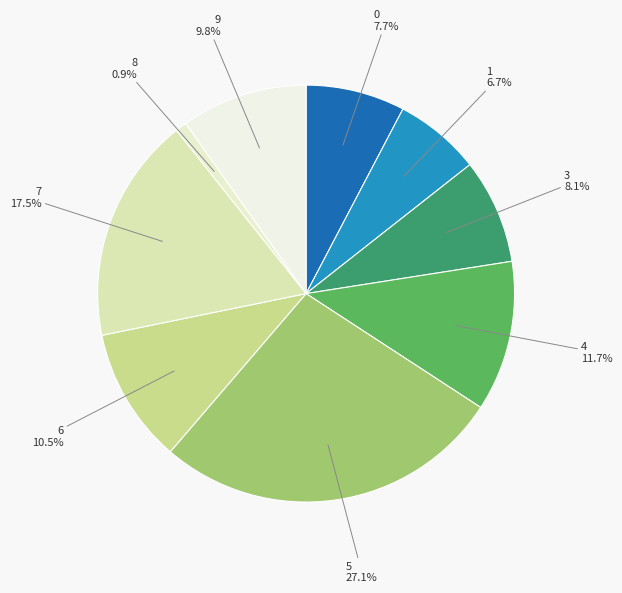

How many slices are in this pie chart?

9